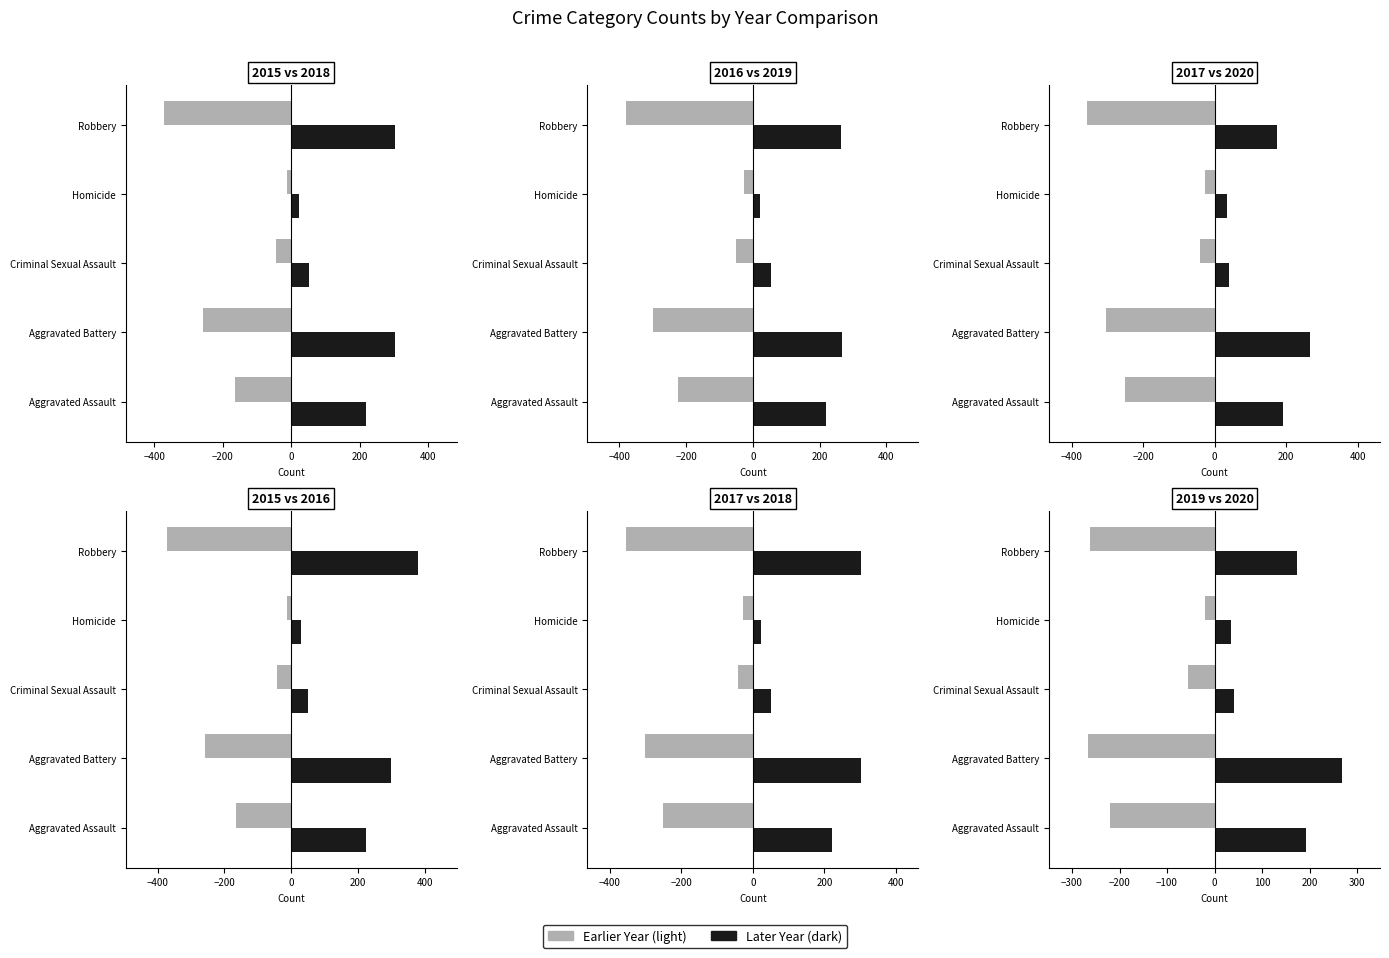

What is the minimum value shown in the chart?

-381